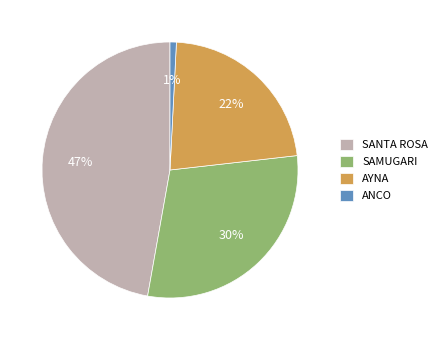

Is it true that SAMUGARI is 30% of the pie?

True